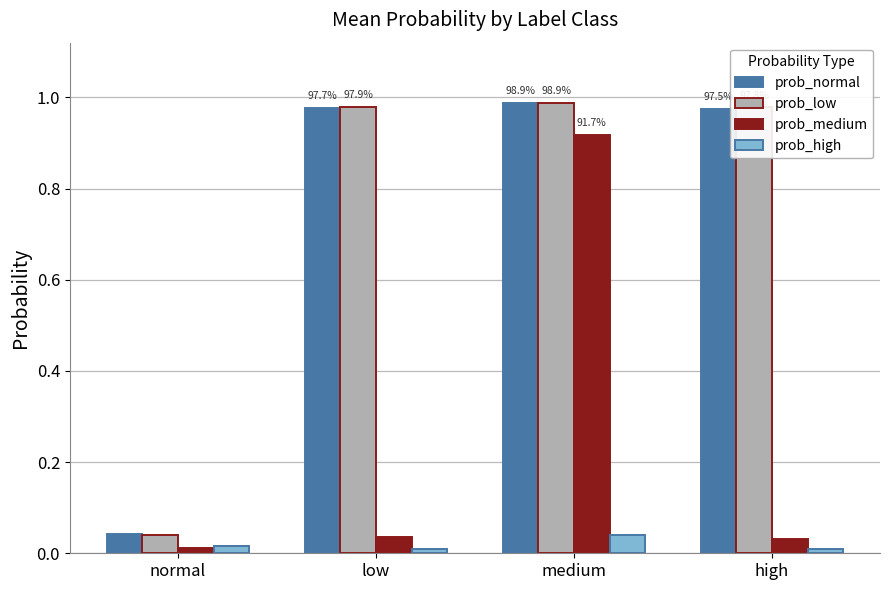

The prob_normal series shows 0.4 at high. True or false?

False